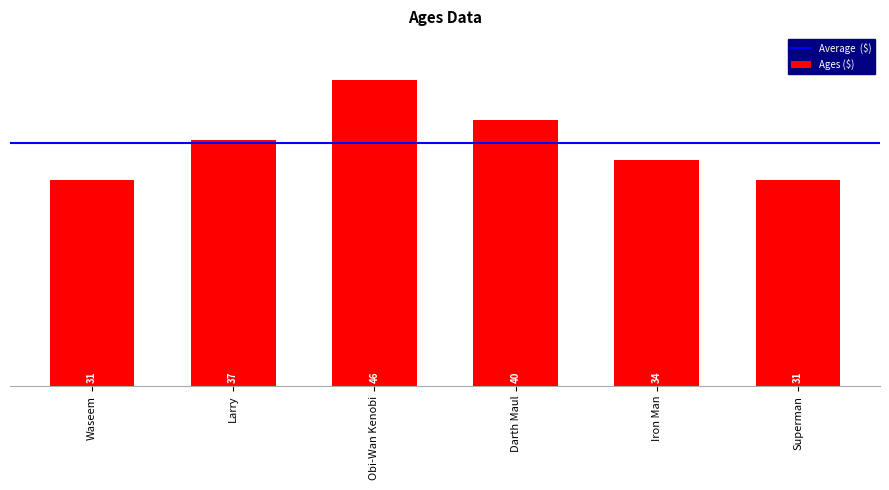

How many bars are there in total?

6